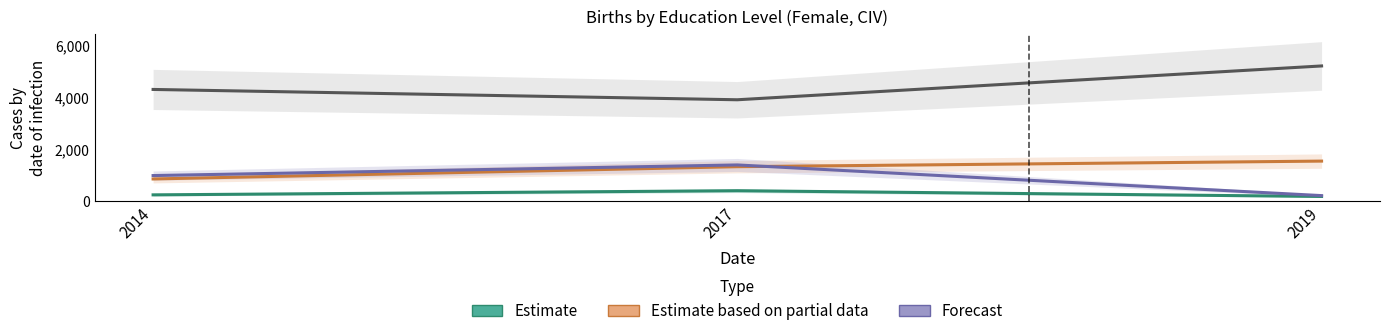

Which series has the largest range (max minus min)?

Below basic